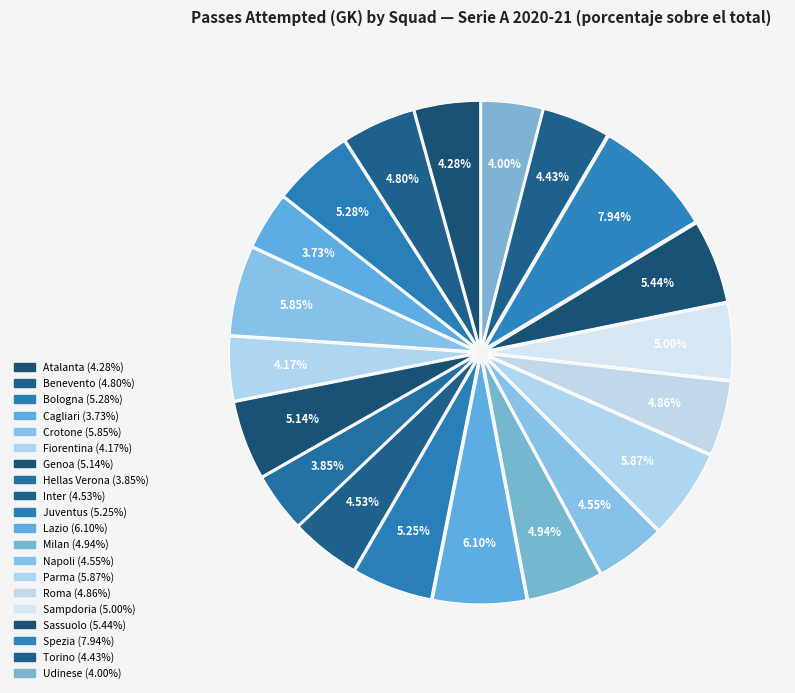

How many slices are in this pie chart?

20